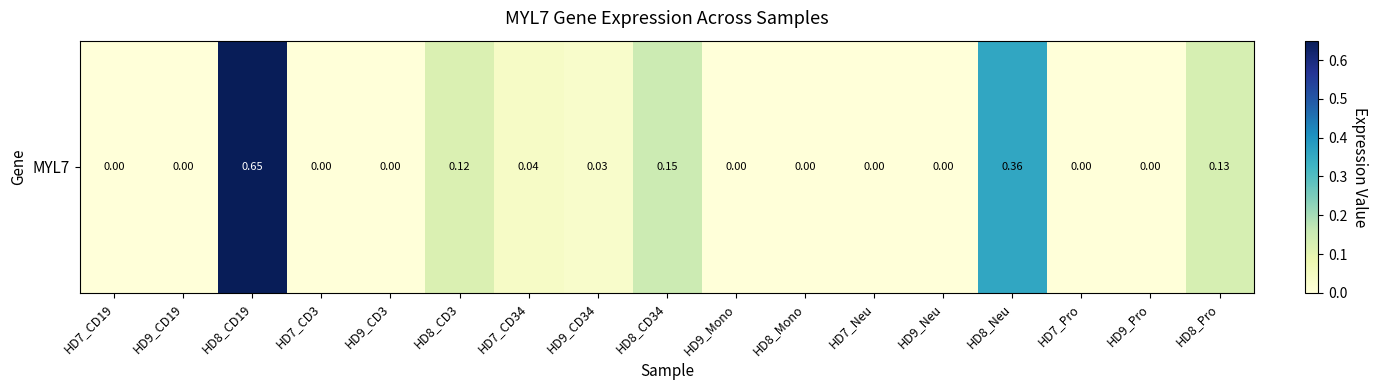

The value at HD8_Neu is 0.2. True or false?

False